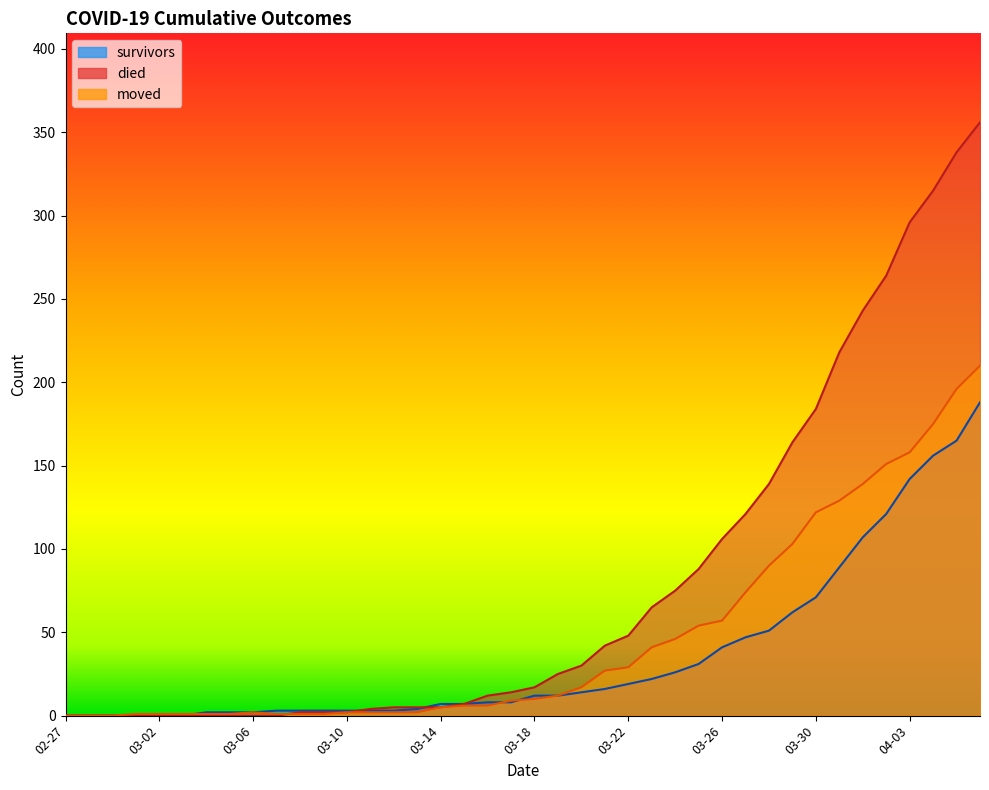

What is the difference between the second highest and minimum values in the survivors series?

165